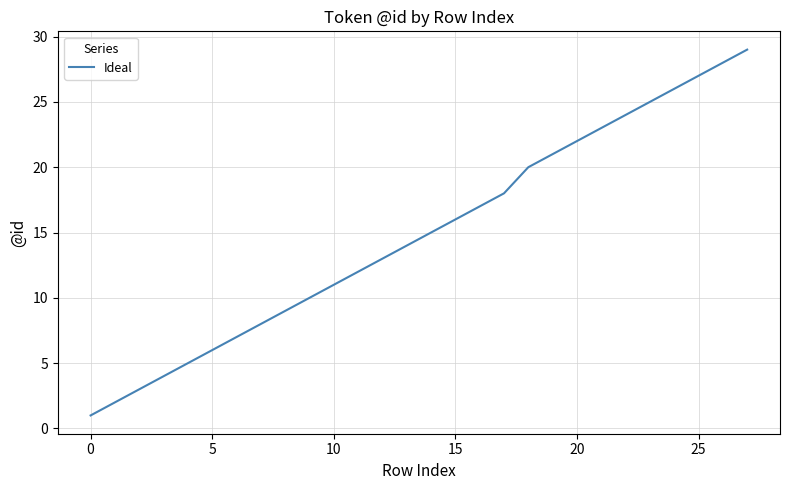

What is the greatest value displayed?

29